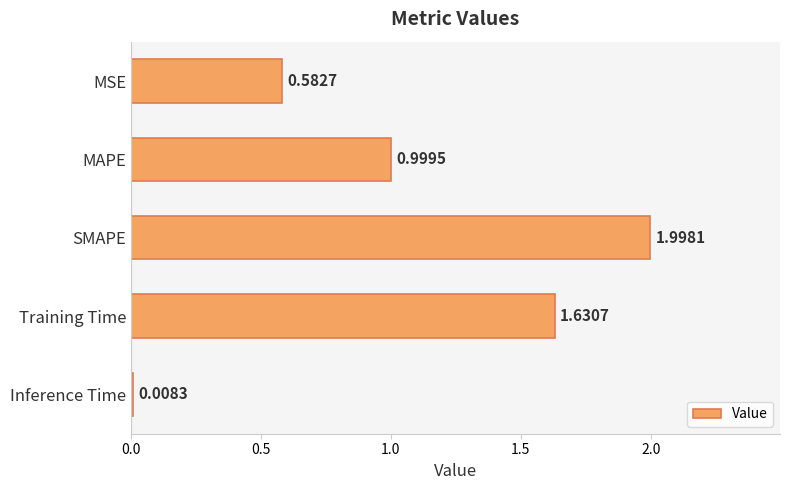

Between MSE and MAPE, which is larger?

MAPE